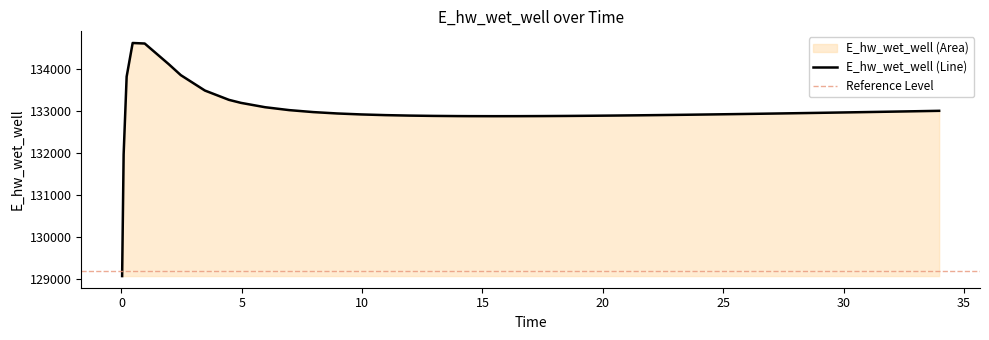

What is the minimum value shown in the chart?

129066.0